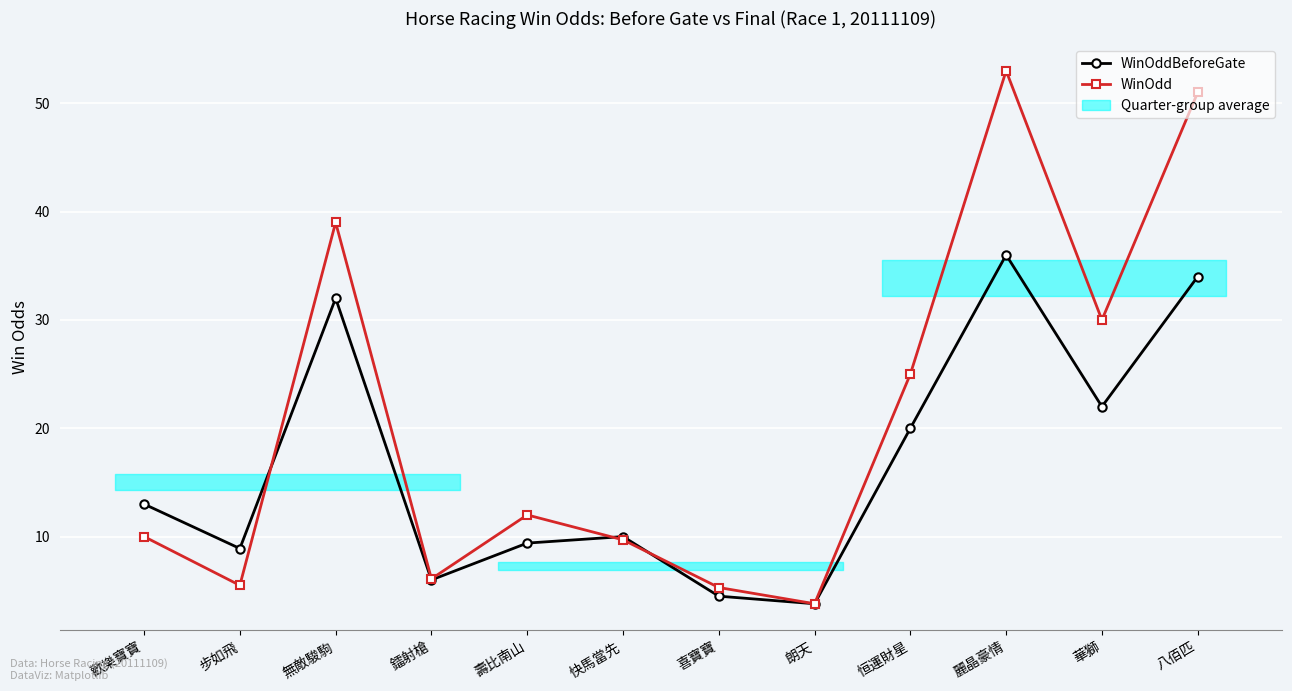

At how many categories does at least one series exceed 5?

11